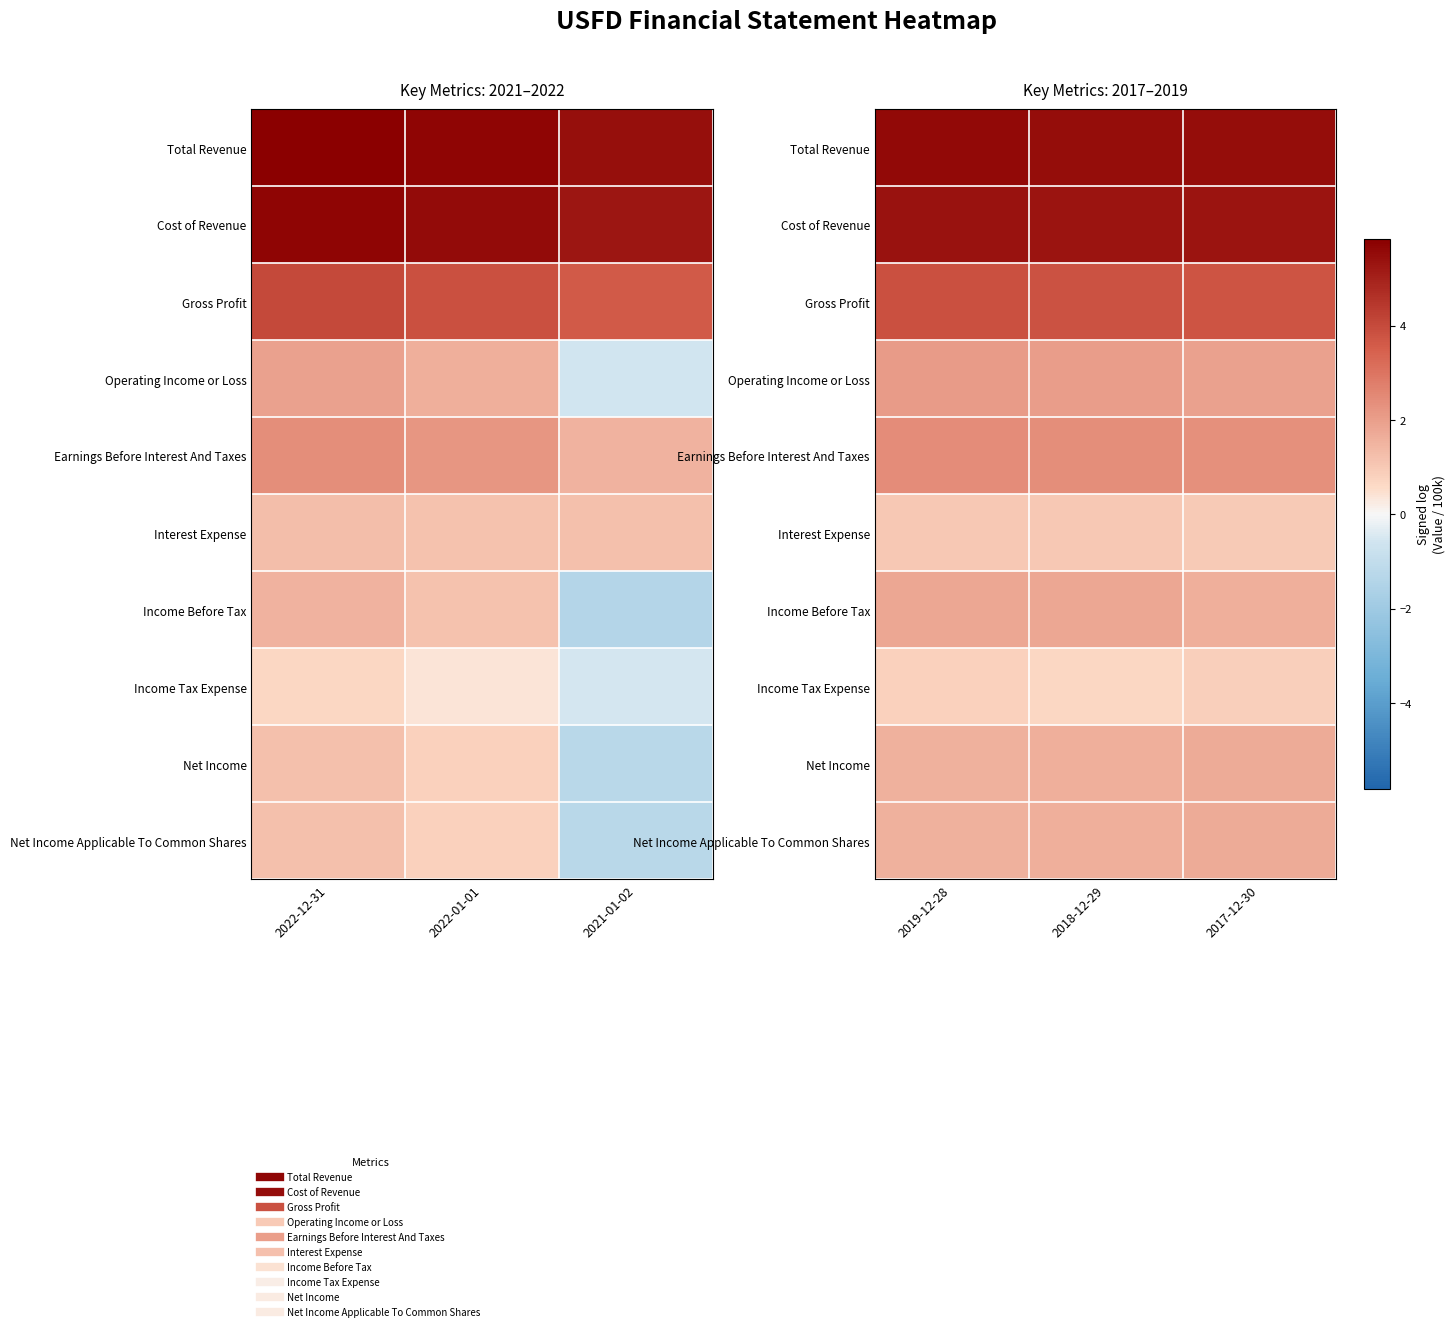

Rank the series at 2019-12-28 from lowest to highest value.

Income Tax Expense, Interest Expense, Net Income, Net Income Applicable To Common Shares, Income Before Tax, Operating Income or Loss, Earnings Before Interest And Taxes, Gross Profit, Cost of Revenue, Total Revenue